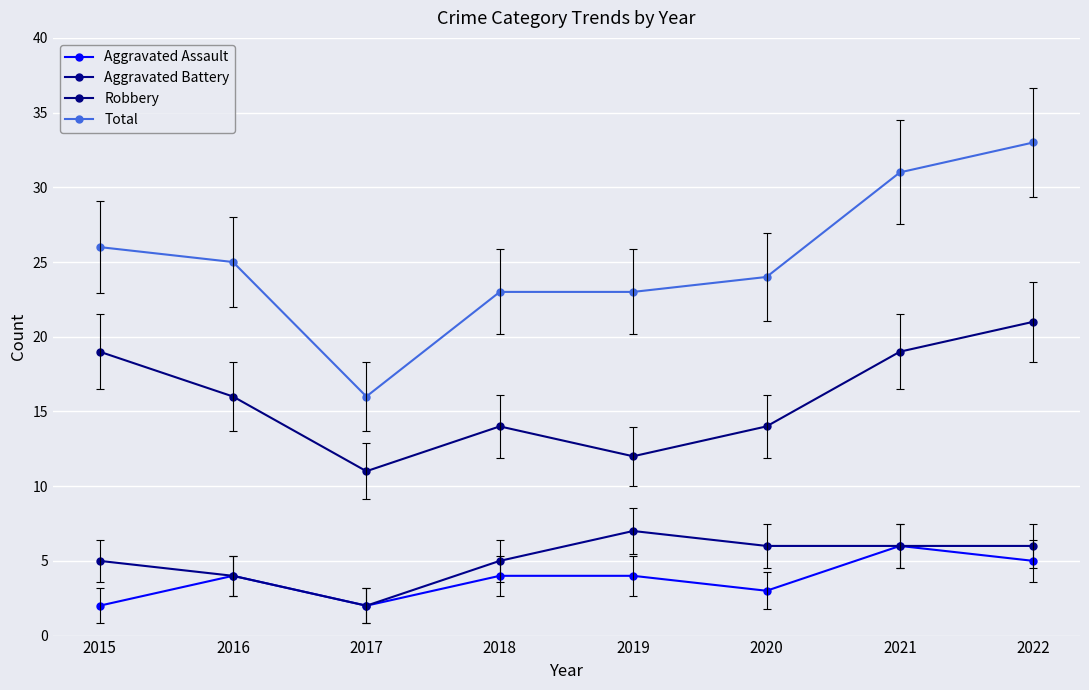

What is the value of the Total point at the 6th from the left?

24